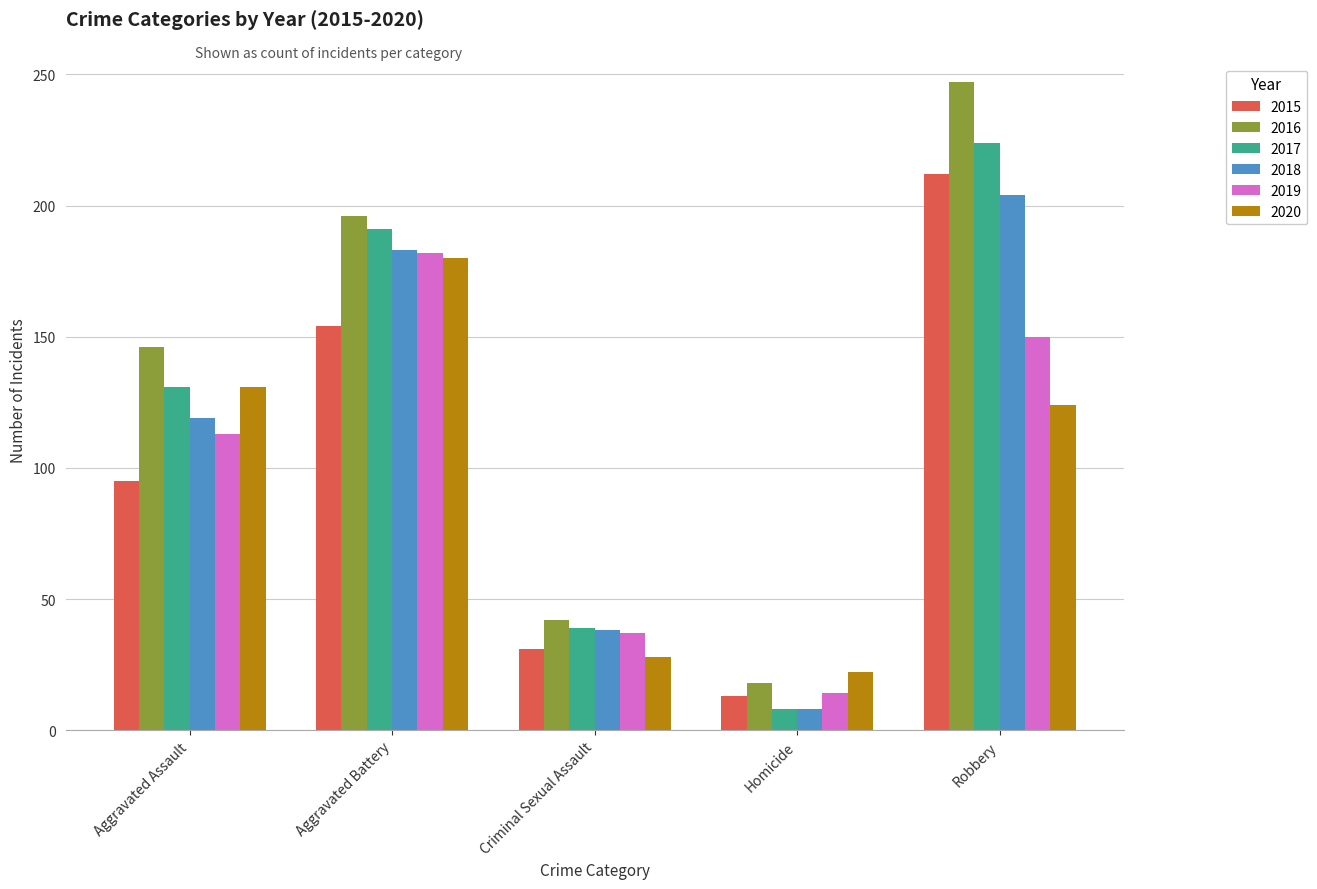

Where is 2016 nearest to the value 132?

Aggravated Assault